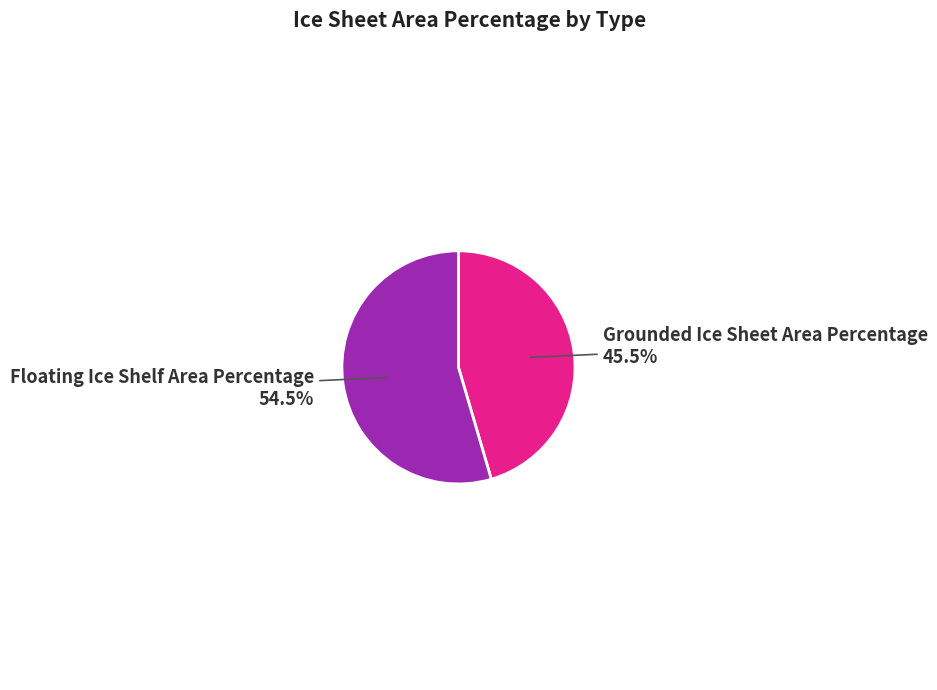

How many segments does this pie chart have?

2